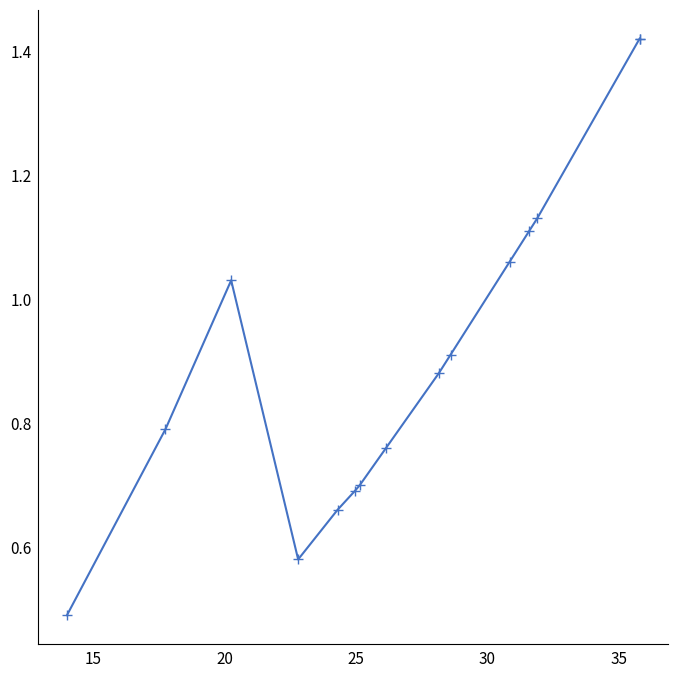

How many points are lower than both their immediate neighbors (excluding endpoints)?

1